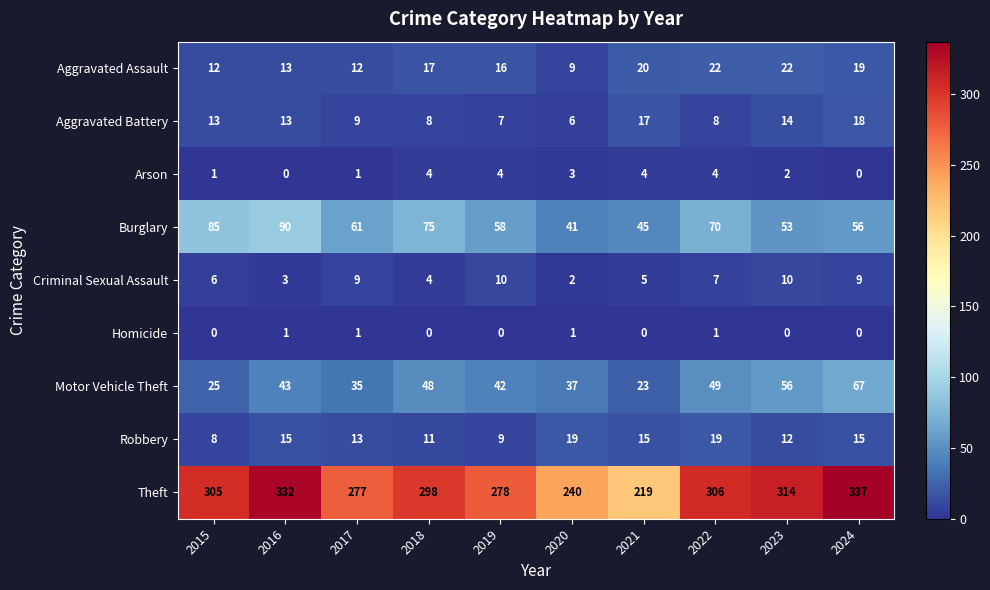

What is the total value across all series at 2021?

348